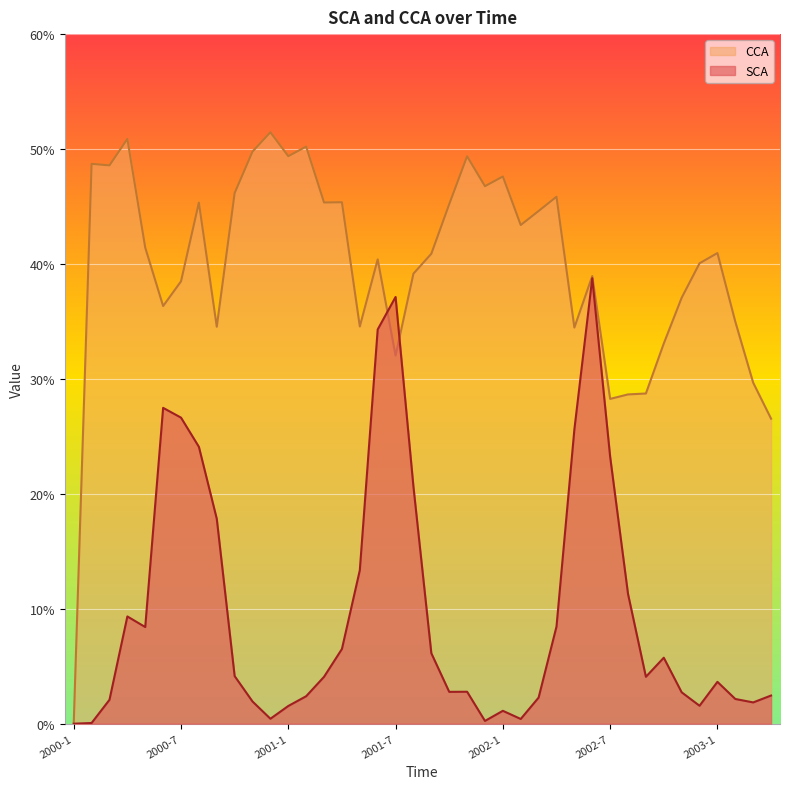

Where do CCA and SCA first cross each other?

2001-6 and 2001-7